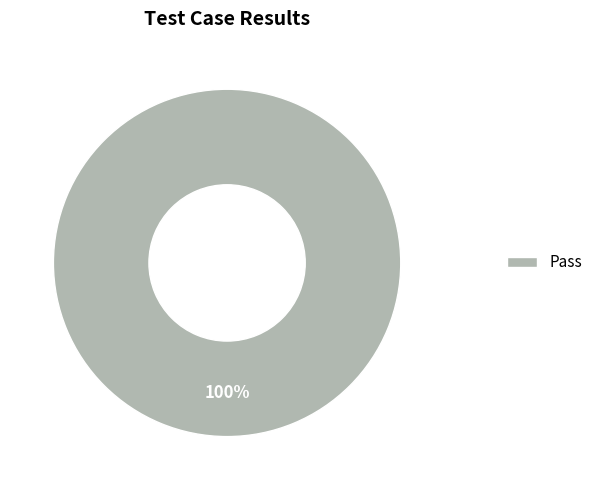

The Pass slice represents 100% of the pie. True or false?

True